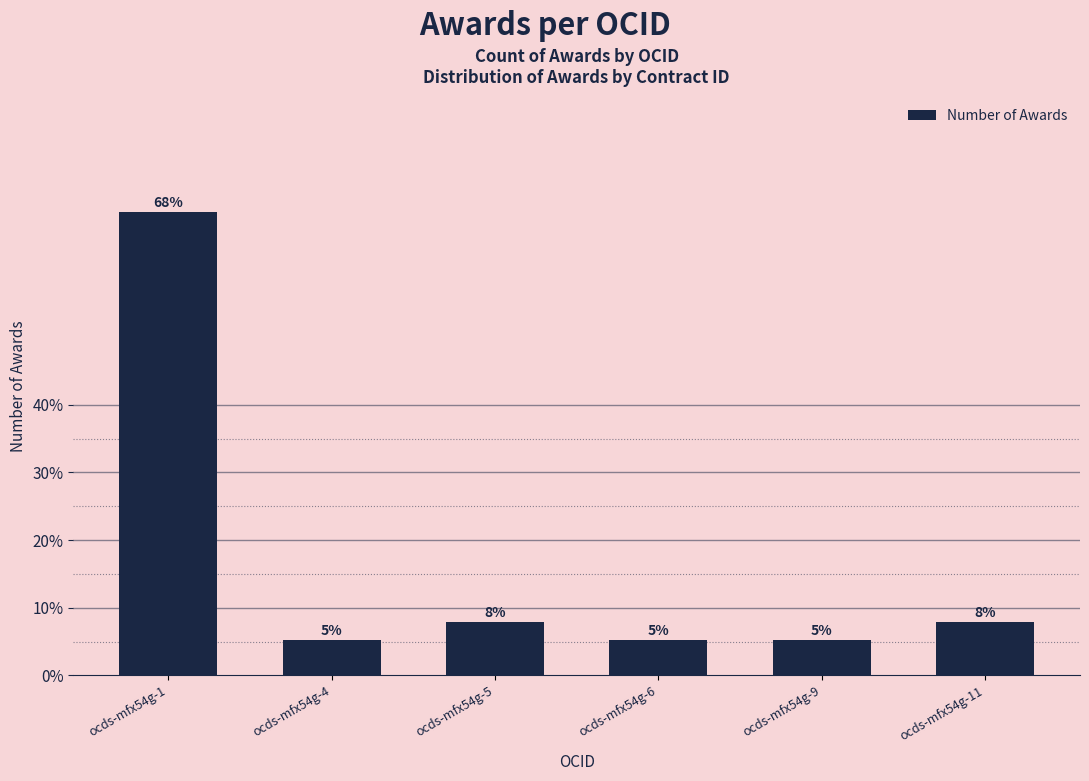

The value at ocds-mfx54g-6 is 9.2. True or false?

False